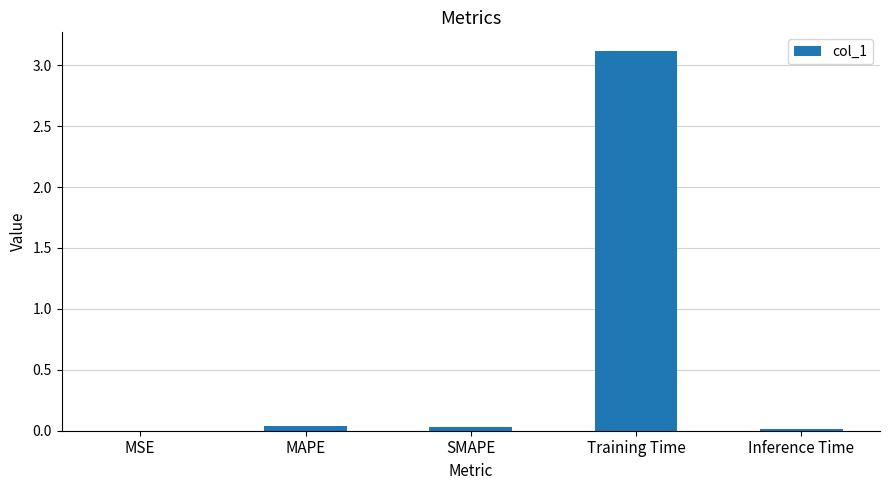

Which category has the highest value across all series?

Training Time